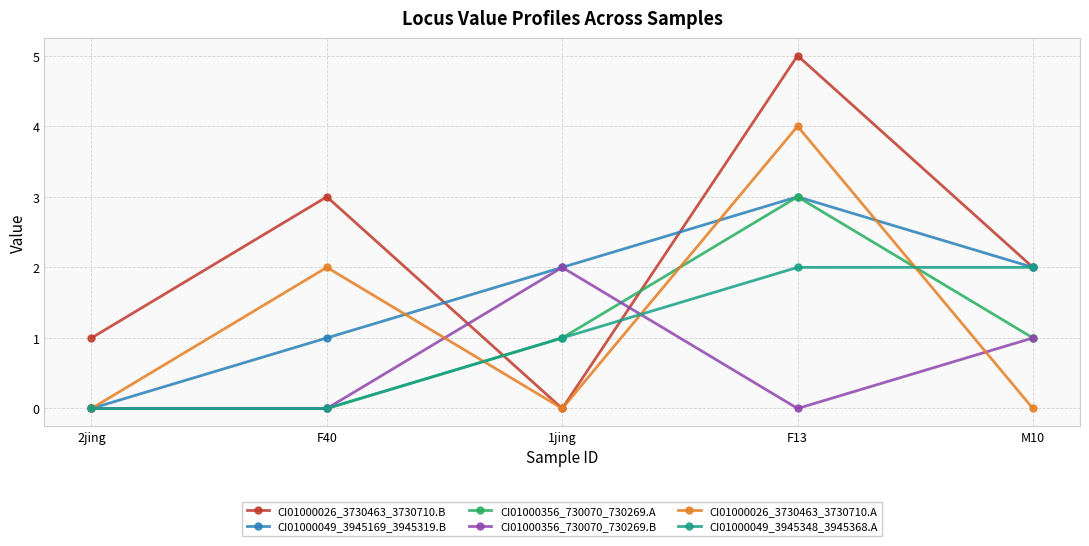

Is it true that CI01000356_730070_730269.B equals 0 at 2jing?

True